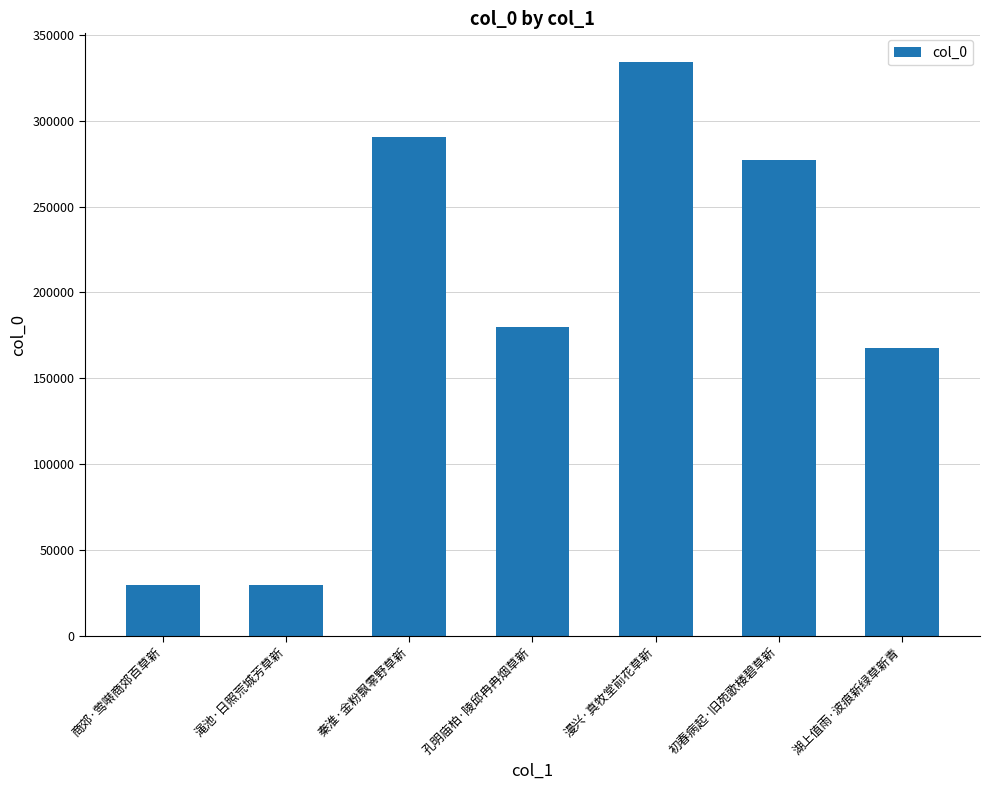

Is it true that the value at 秦淮·金粉飘零野草新 is 509912?

False